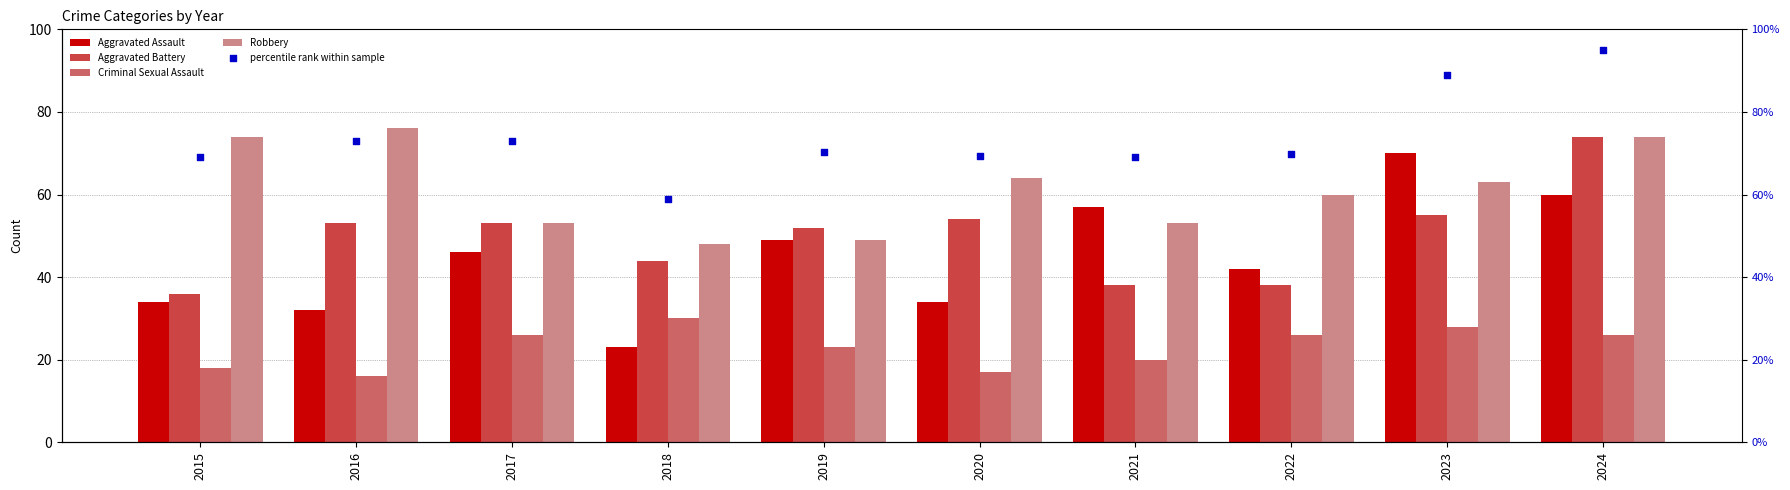

Which series has the largest Y range (max minus min)?

Aggravated Assault